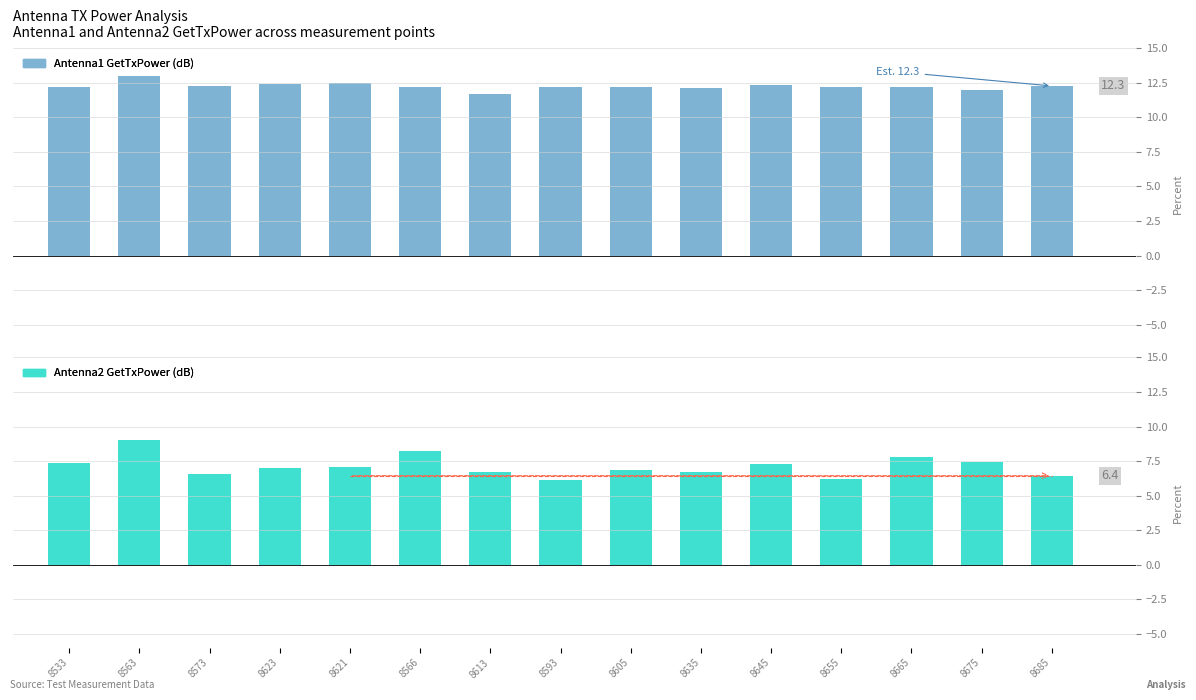

What is the total value across all series at 8655?

18.4